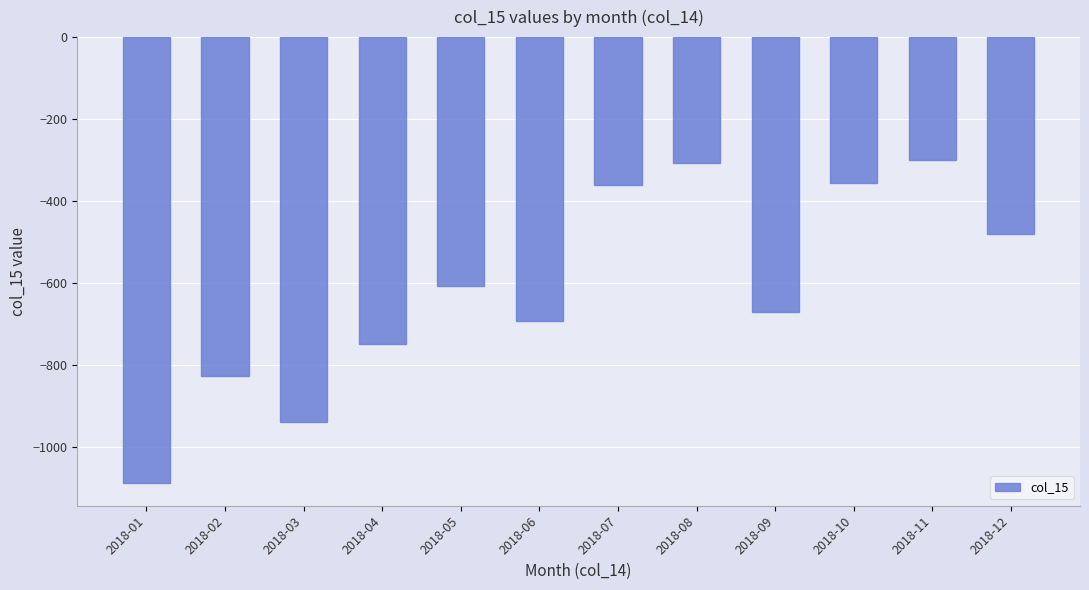

What is the value of the 1st bar from the left?

-1089.3